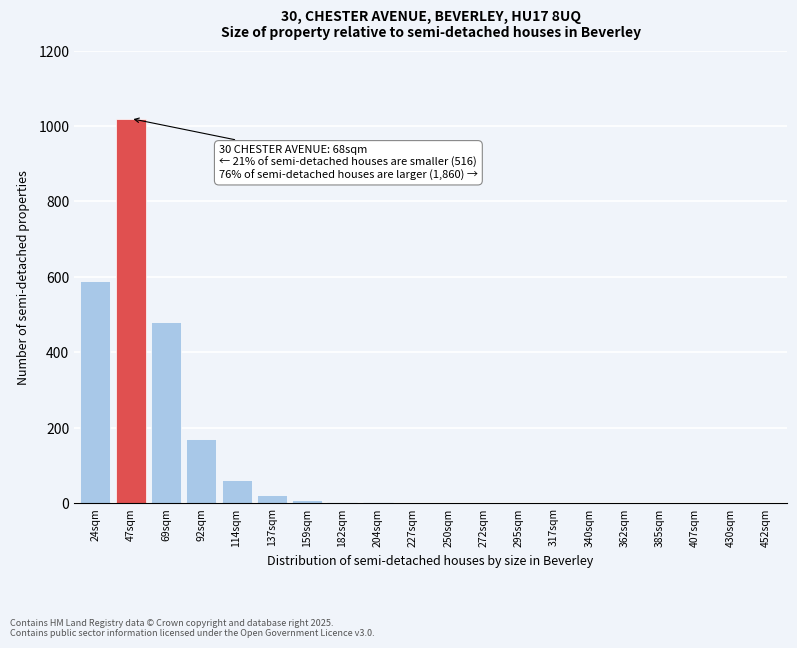

What is the sum of all values?

2357